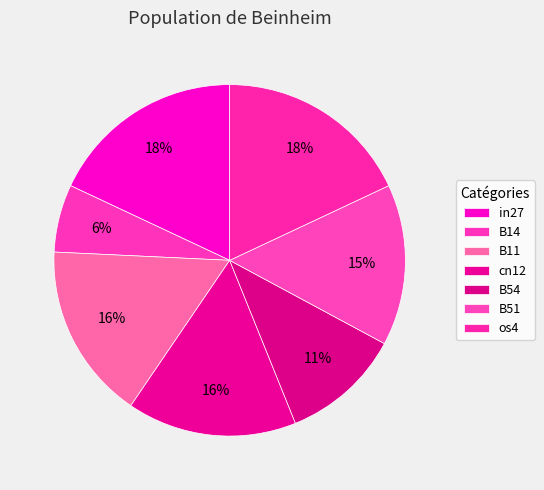

To the nearest percent, what is the difference between the largest and smallest slice percentages?

12%